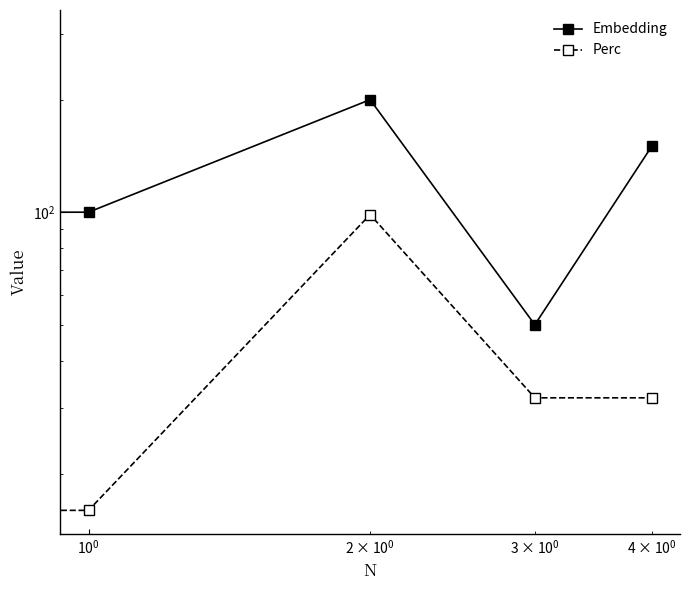

Is the value of Perc at $\mathdefault{10^{1}}$ greater than the value of Embedding at $\mathdefault{10^{1}}$?

No